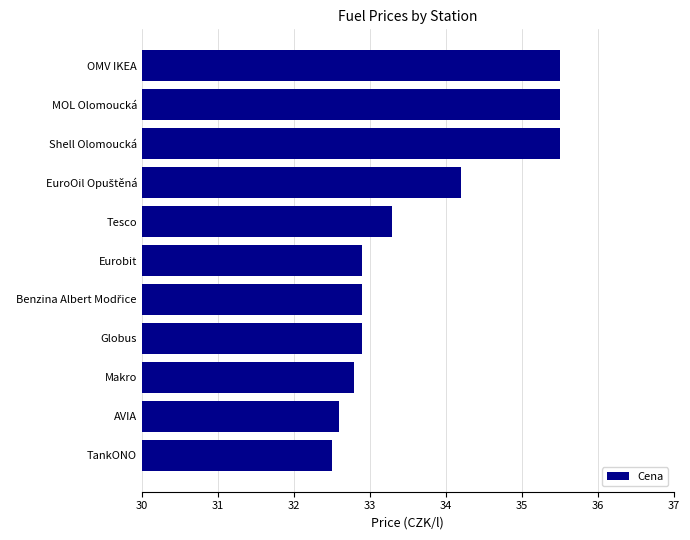

What is the average value?

33.7